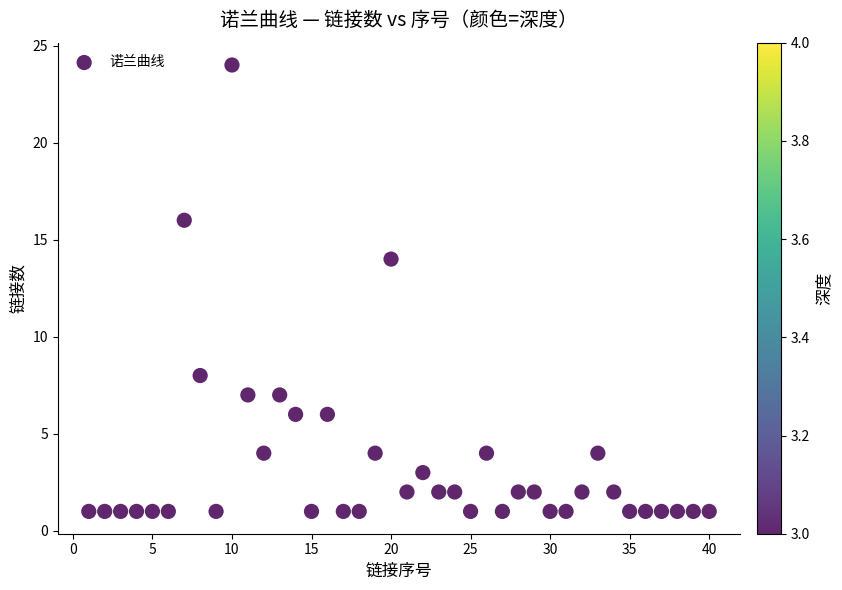

What Y value in the scatter plot is closest to 12?

14